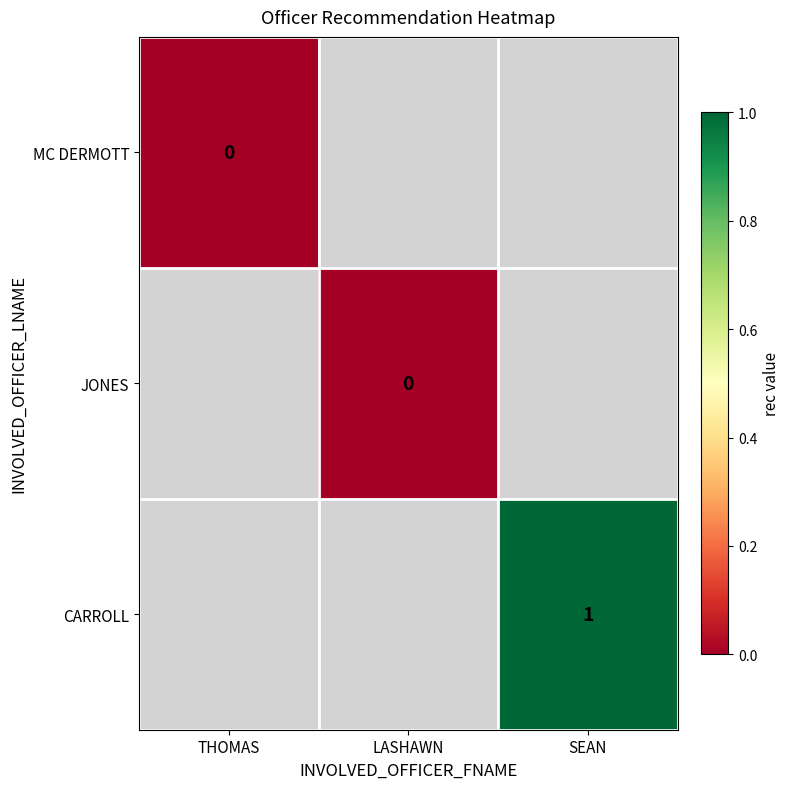

The value of CARROLL at SEAN is 0. True or false?

False